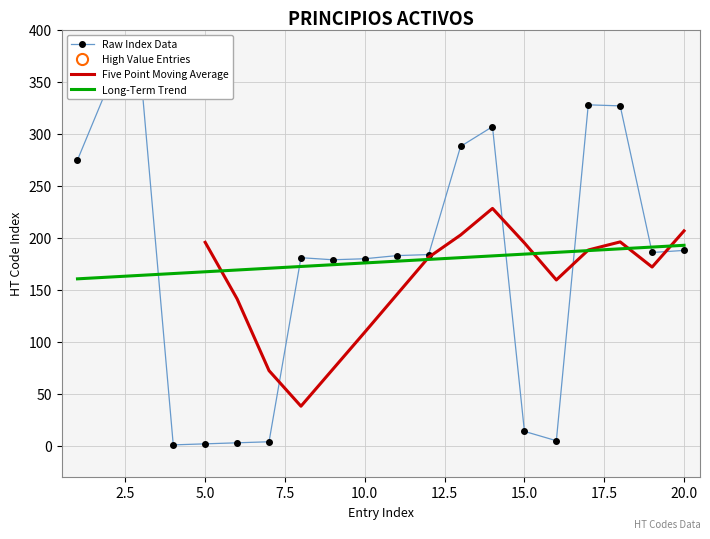

Between 5 and 10, which is larger?

10